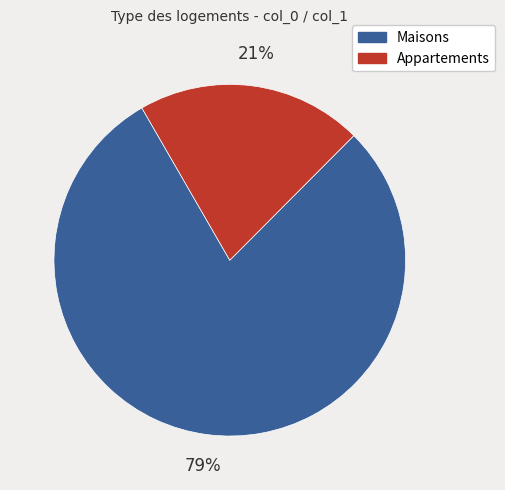

Rank the categories by value from highest to lowest.

Maisons, Appartements